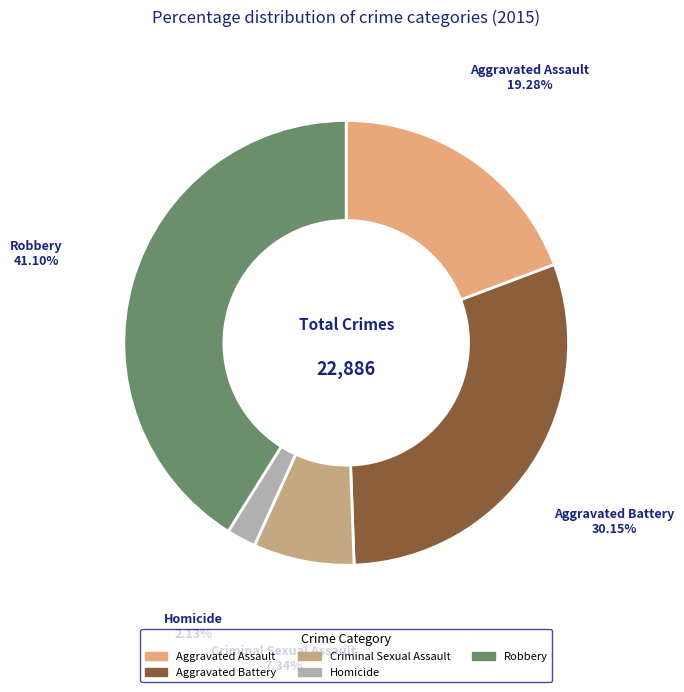

Combined, do Criminal Sexual Assault and Homicide account for over 50%?

No